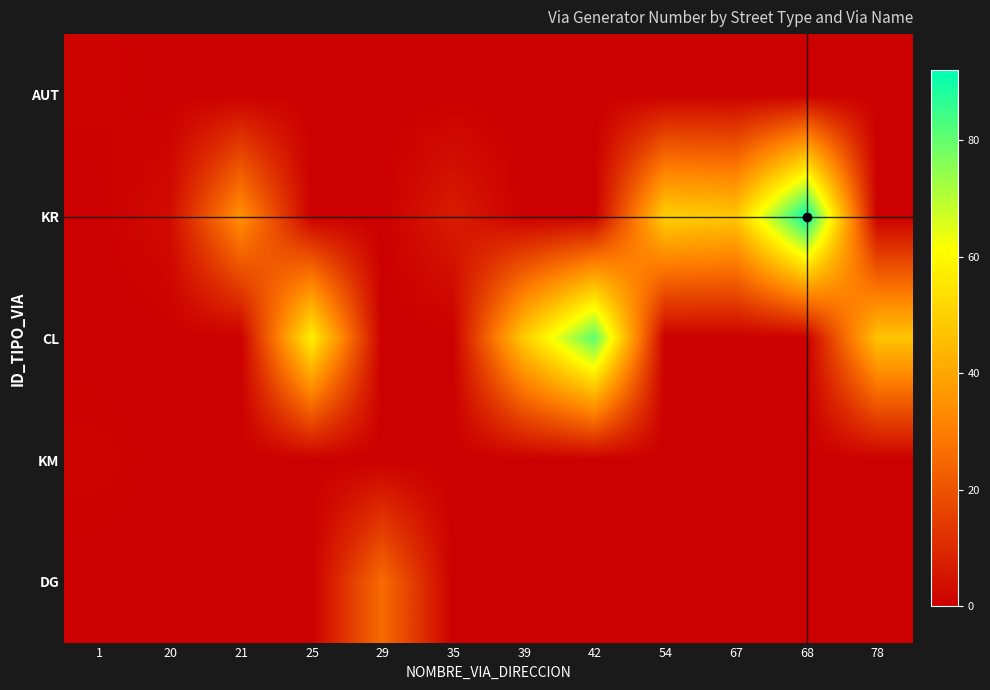

Count the number of categories in the chart.

12